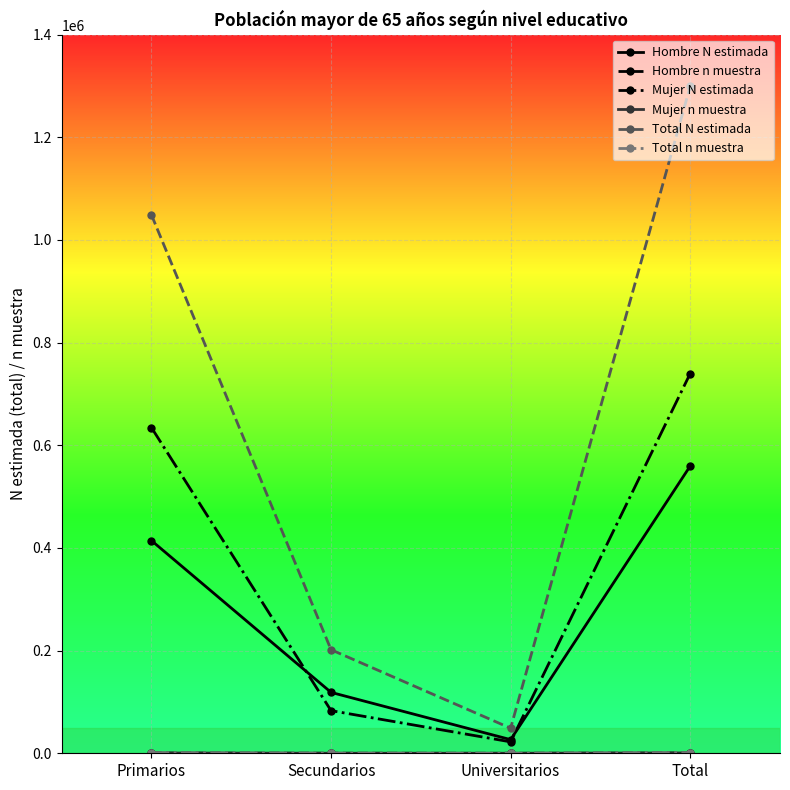

Between Primarios and Universitarios, which series saw the biggest shift?

Total N estimada